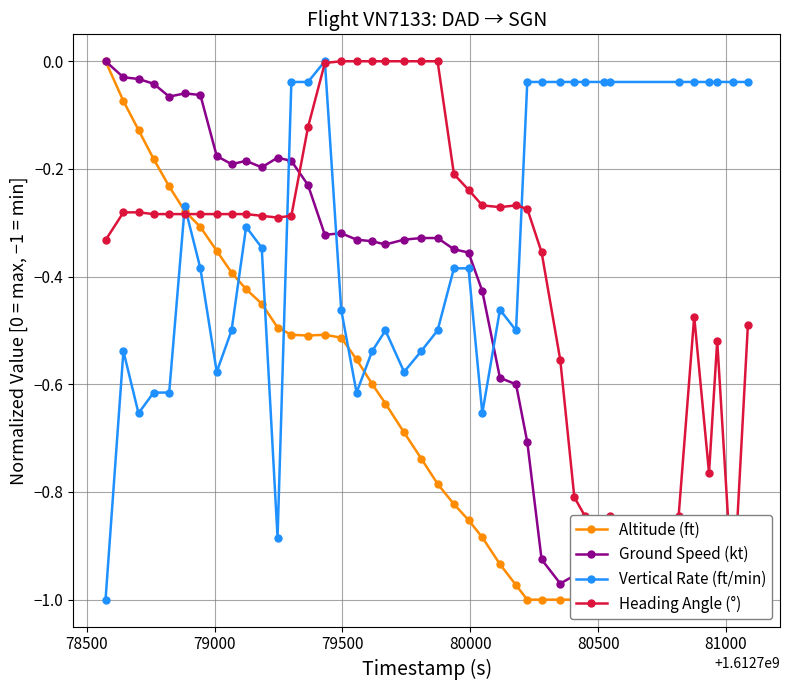

What is the lowest value of the Vertical Rate (ft/min) series?

-1.0